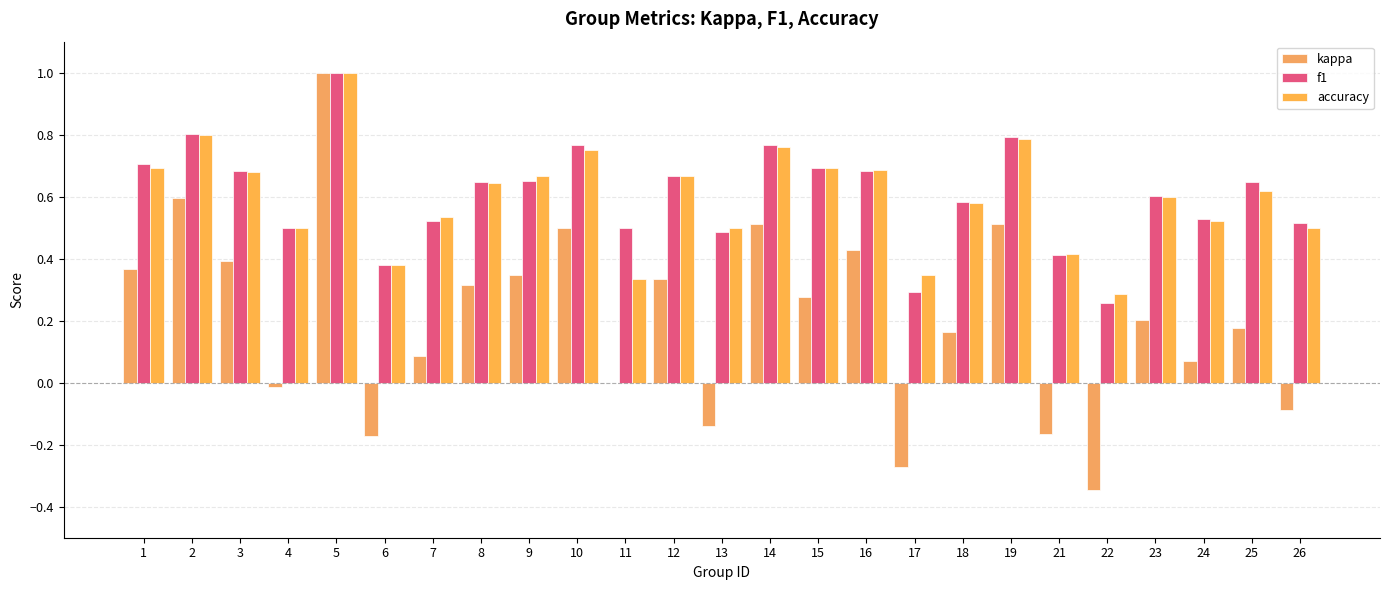

How many groups of bars are there?

25